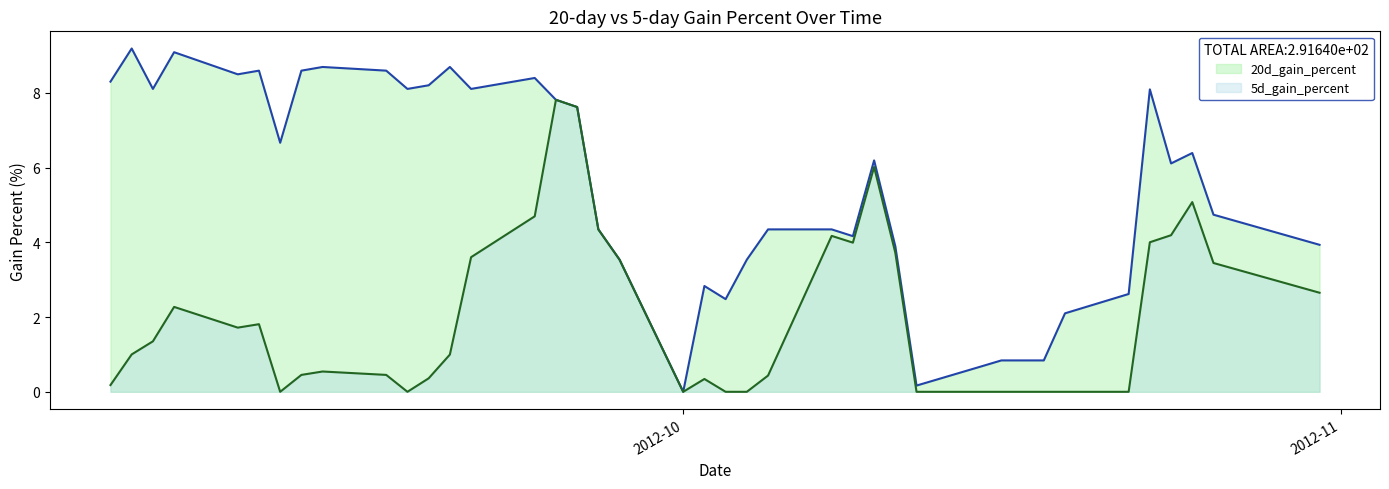

List the series in order of their overall mean, highest first.

20d_gain_percent, 5d_gain_percent